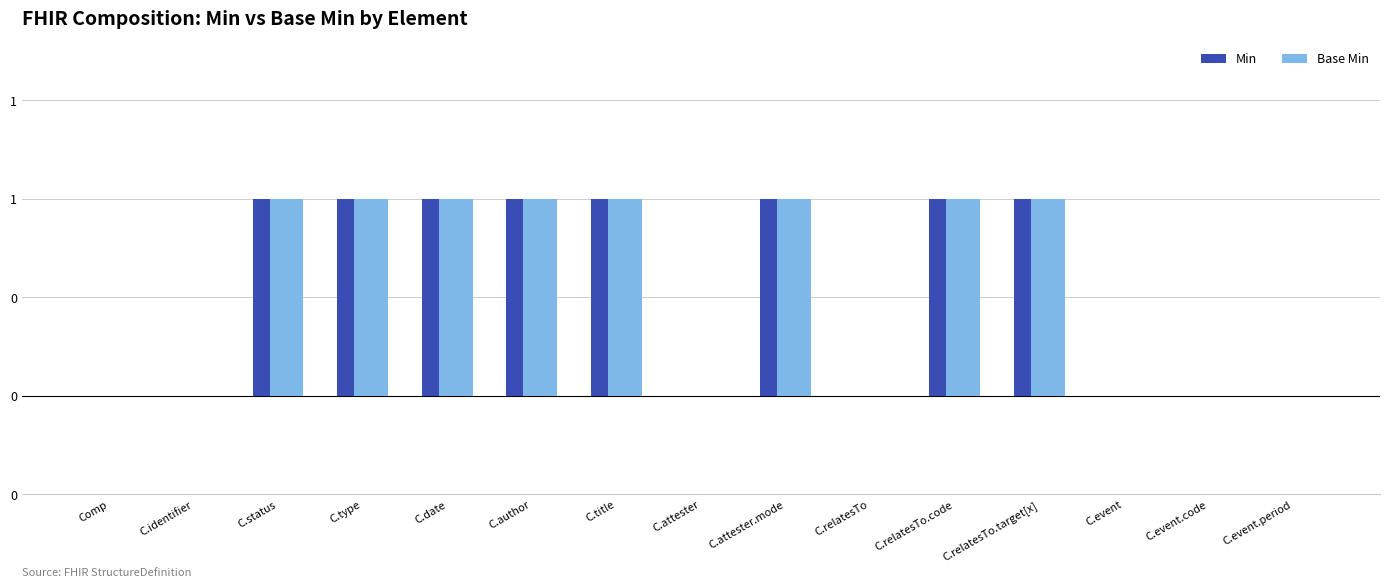

What are all the series names shown in the legend?

Min, Base Min